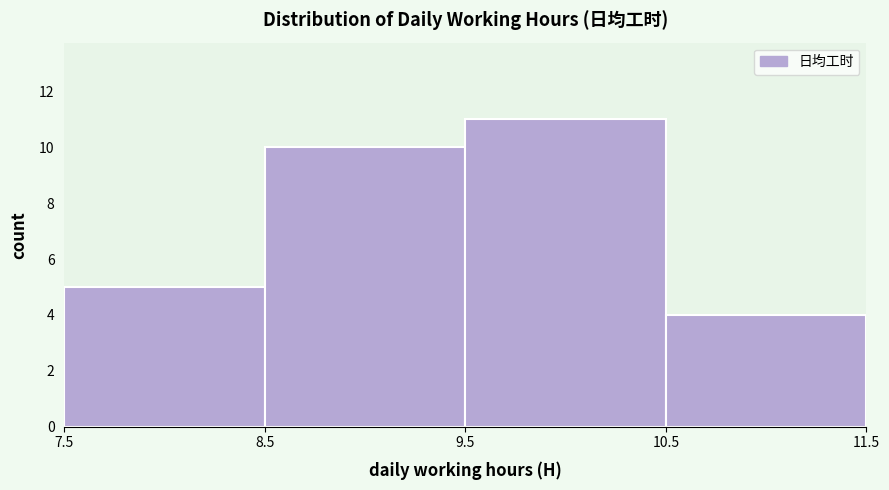

Reading left to right, transcribe this chart: for each bar, give the range it covers on the x-axis and its height. The values are not printed on the chart, so give them approximately, as read against the axis.

7.5 to 8.5: 5
8.5 to 9.5: 10
9.5 to 10.5: 11
10.5 to 11.5: 4